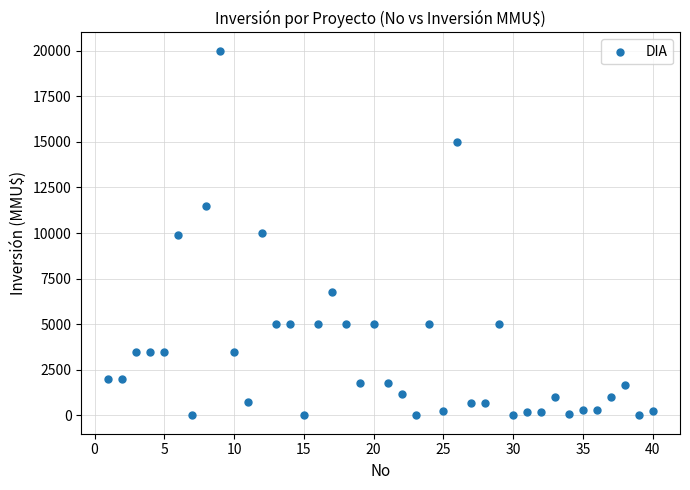

What is the range of Y values (max minus min)?

20000